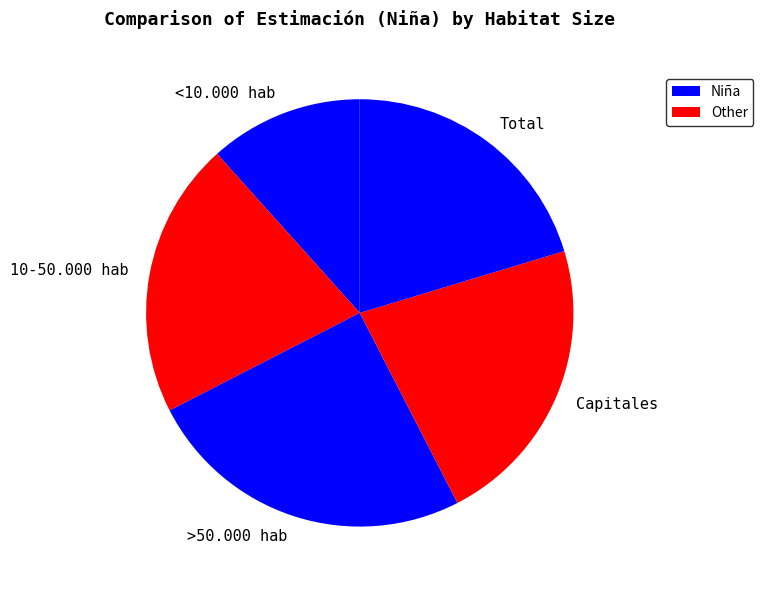

How many slices are in this pie chart?

5